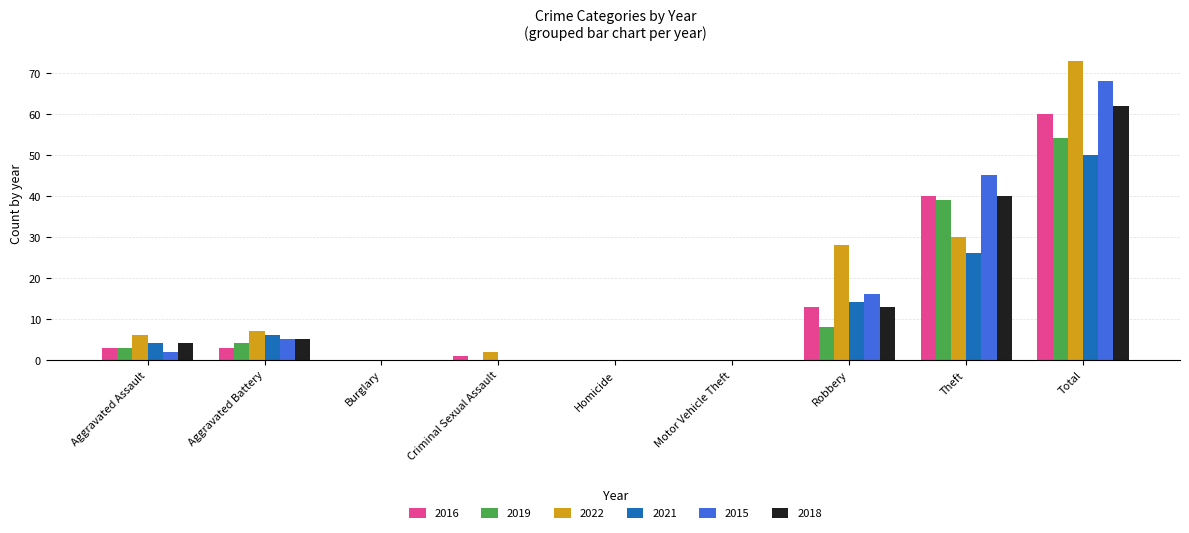

What is the highest value of the 2022 series?

73